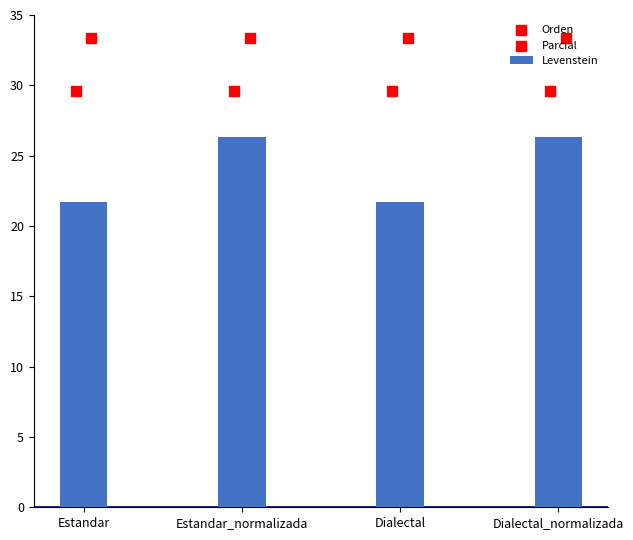

What are all the series names shown in the legend?

Levenstein, Orden, Parcial